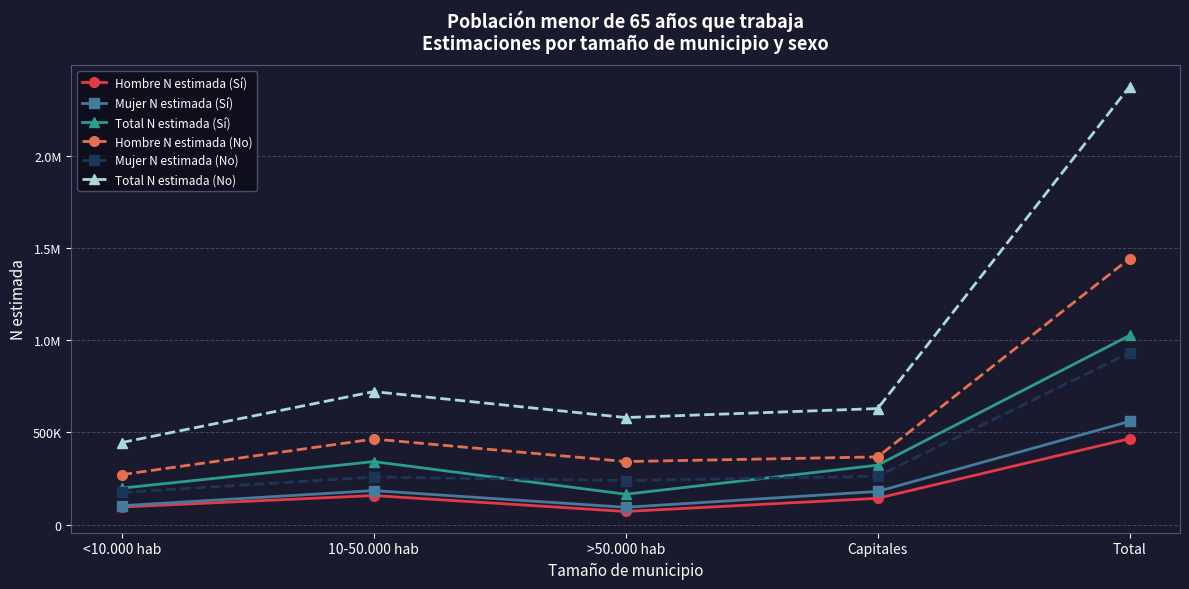

Is this an area chart (filled region under the line)?

No